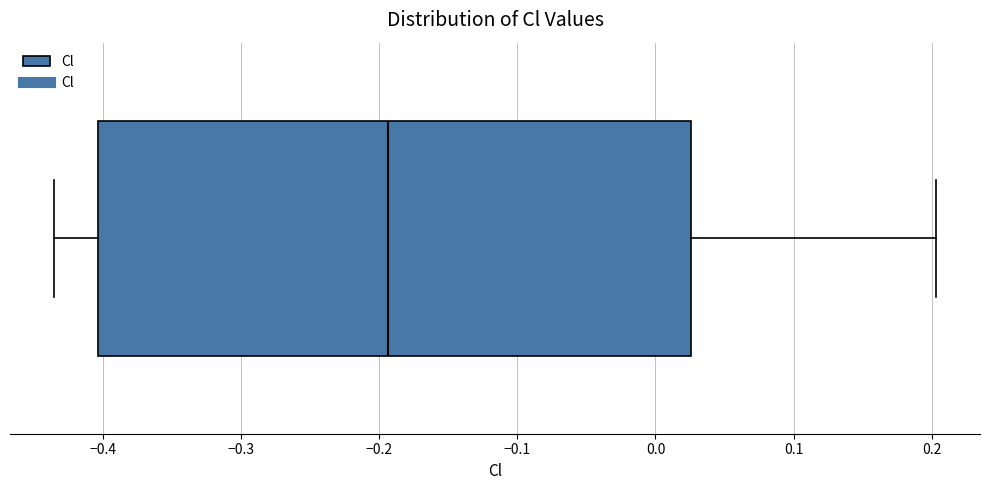

Read this box plot against the x-axis: the position of the median line, the range covered by the box, and the ends of both whiskers. The values are not printed on the chart, so give them approximately, as read against the axis.

median -0.19, box -0.40 to 0.03, whiskers -0.44 to 0.20